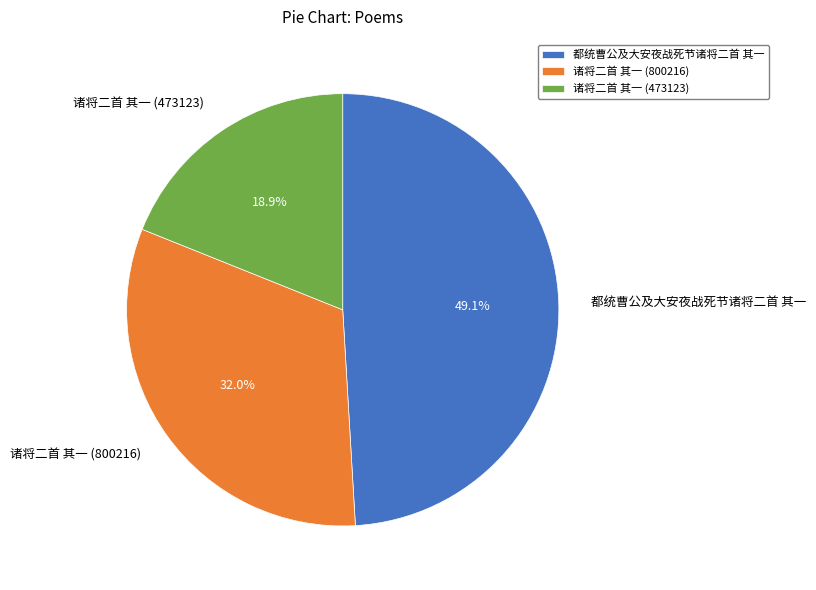

How many segments does this pie chart have?

3